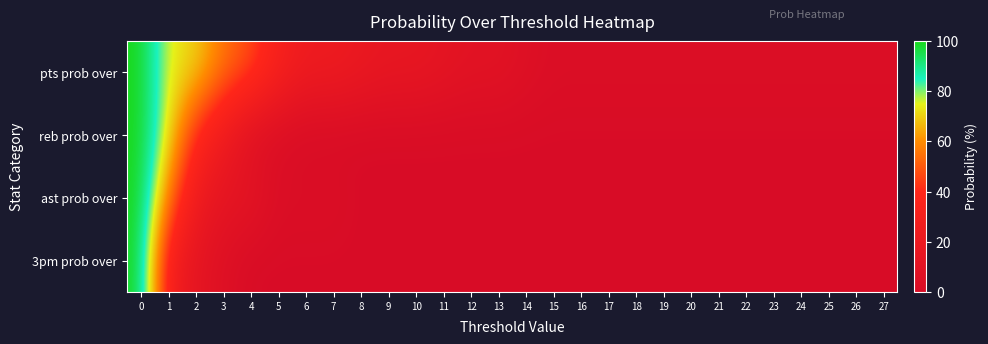

Reading right to left, extract all data points from this chart.

pts prob over: 27=3	26=3	25=3	24=3	23=3	22=3	21=3	20=3	19=3	18=3	17=3	16=3	15=3	14=6	13=10	12=10	11=13	10=16	9=16	8=19	7=23	6=23	5=32	4=48	3=55	2=71	1=74	0=100
reb prob over: 27=0	26=0	25=0	24=0	23=0	22=0	21=0	20=0	19=0	18=0	17=0	16=0	15=0	14=0	13=0	12=0	11=0	10=0	9=0	8=0	7=0	6=0	5=3	4=6	3=23	2=39	1=74	0=100
ast prob over: 27=0	26=0	25=0	24=0	23=0	22=0	21=0	20=0	19=0	18=0	17=0	16=0	15=0	14=0	13=0	12=0	11=0	10=0	9=0	8=0	7=3	6=3	5=3	4=13	3=13	2=23	1=58	0=100
3pm prob over: 27=0	26=0	25=0	24=0	23=0	22=0	21=0	20=0	19=0	18=0	17=0	16=0	15=0	14=0	13=0	12=0	11=0	10=0	9=0	8=0	7=0	6=0	5=0	4=0	3=6	2=13	1=29	0=100